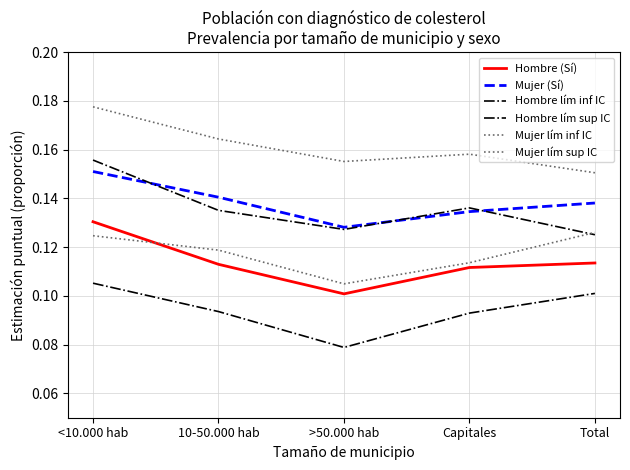

True or false: Hombre (Sí) has more than 0 interior local peaks.

False